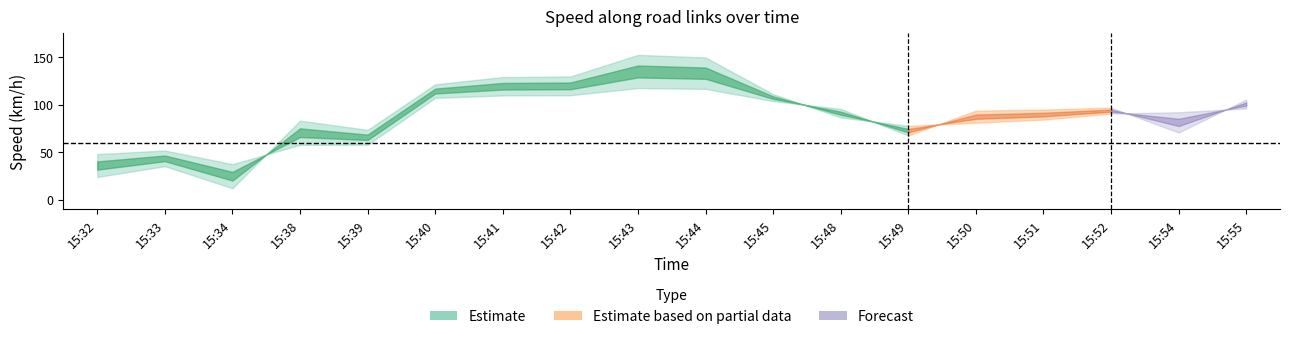

What is the difference between the highest and lowest values at 15:39?

15.6